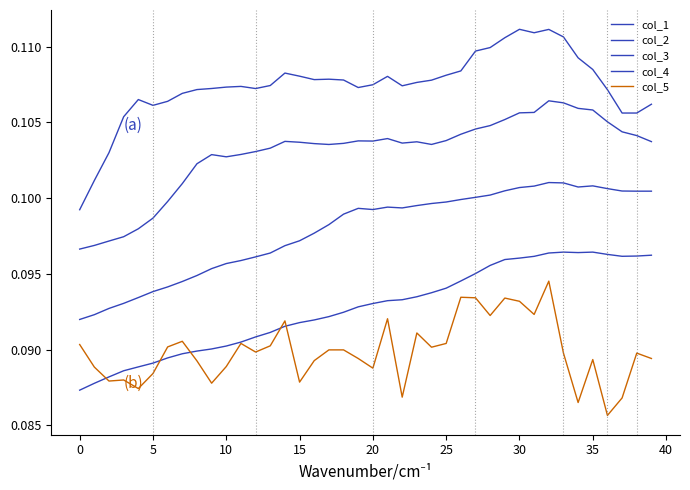

Does the chart have visible grid lines?

No